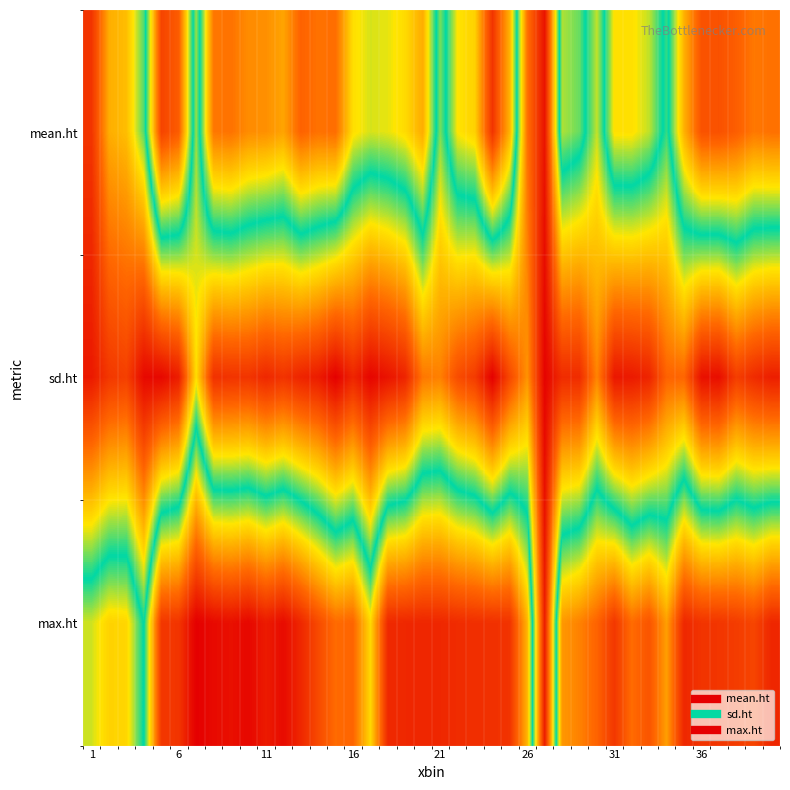

List the series in order of their peak value, highest first.

max.ht, mean.ht, sd.ht